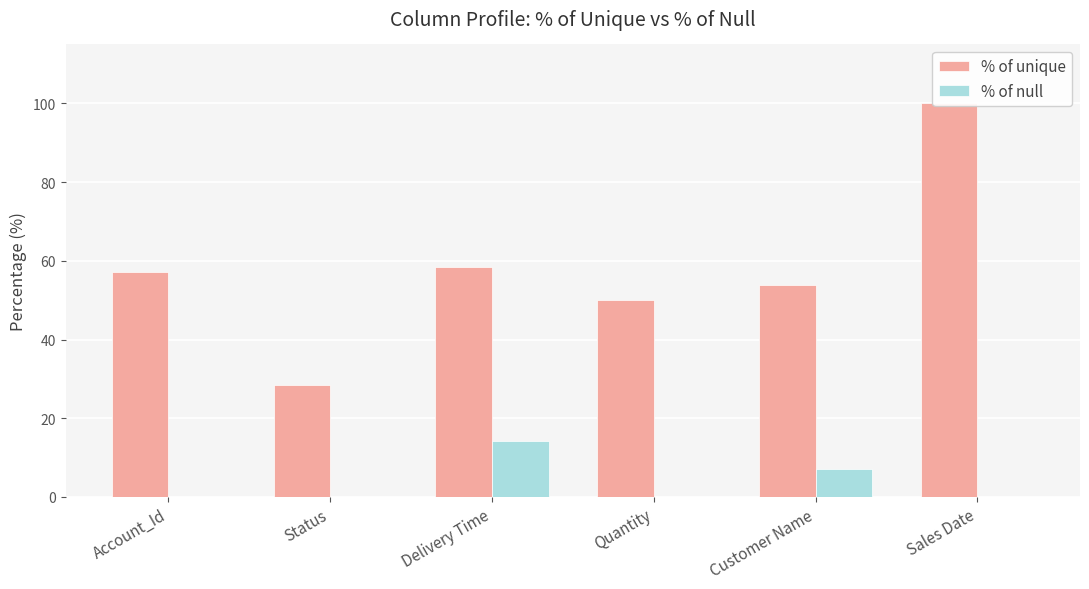

Reading right to left, what are all the values shown in this chart?

% of unique: 100.0	53.9	50.0	58.3	28.6	57.1
% of null: 0.0	7.1	0.0	14.3	0.0	0.0